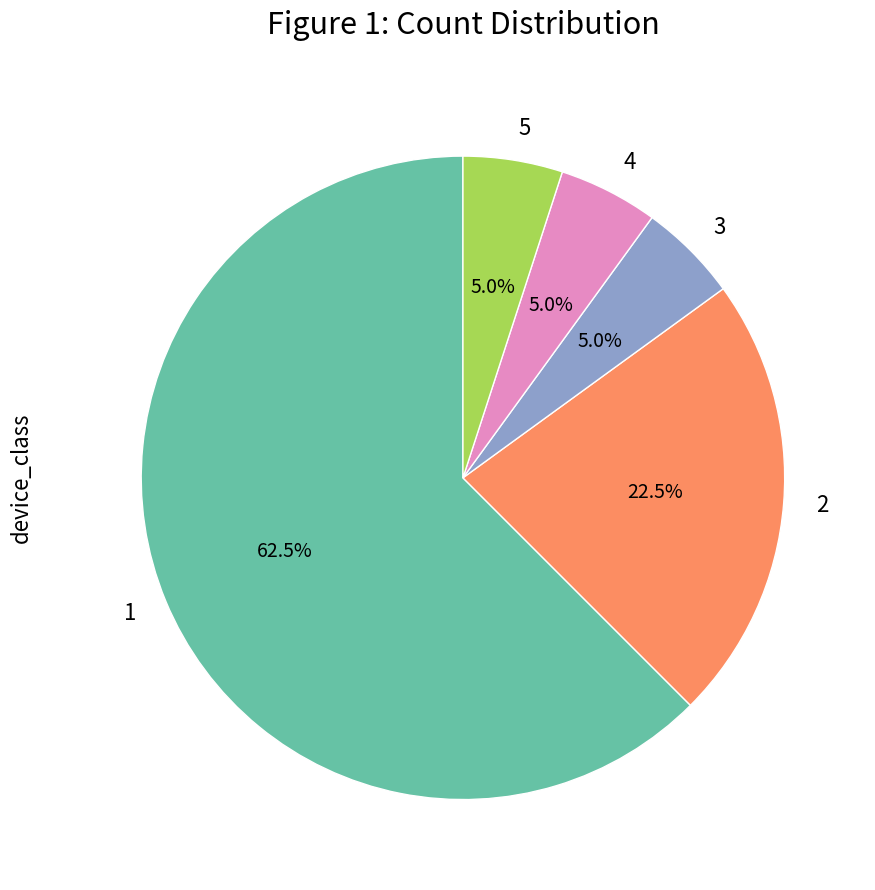

What portion of the pie excludes 1?

37.5%